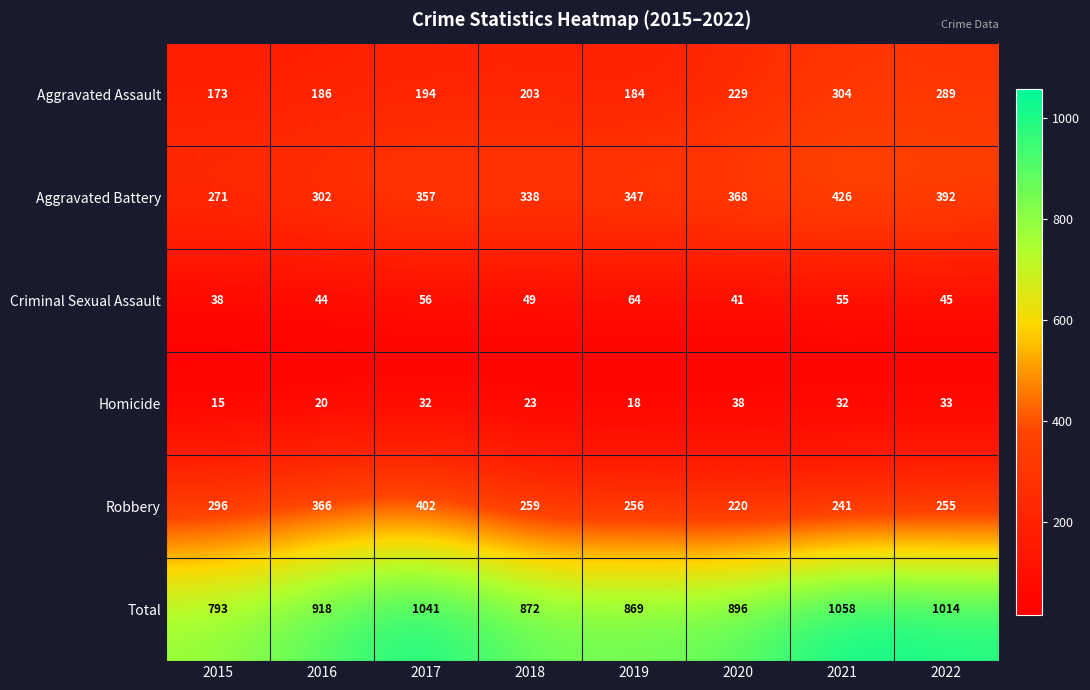

How many data points does each series have?

8